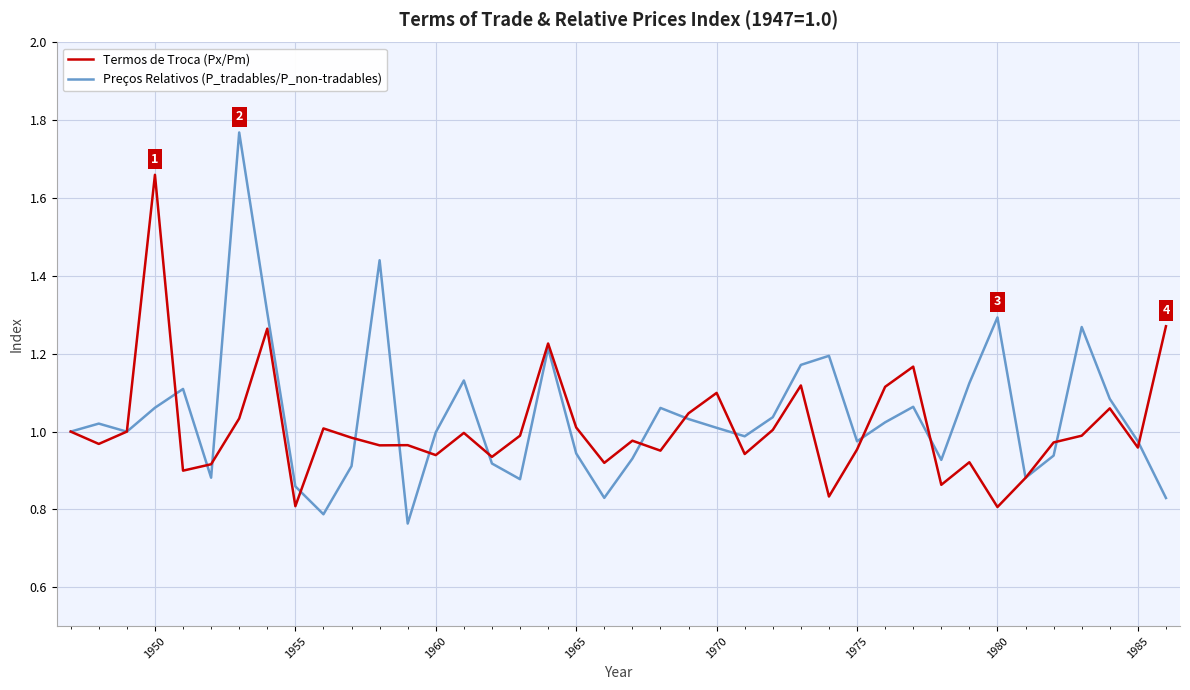

List the series in order of their peak value, lowest first.

Termos de Troca (Px/Pm), Preços Relativos (P_tradables/P_non-tradables)